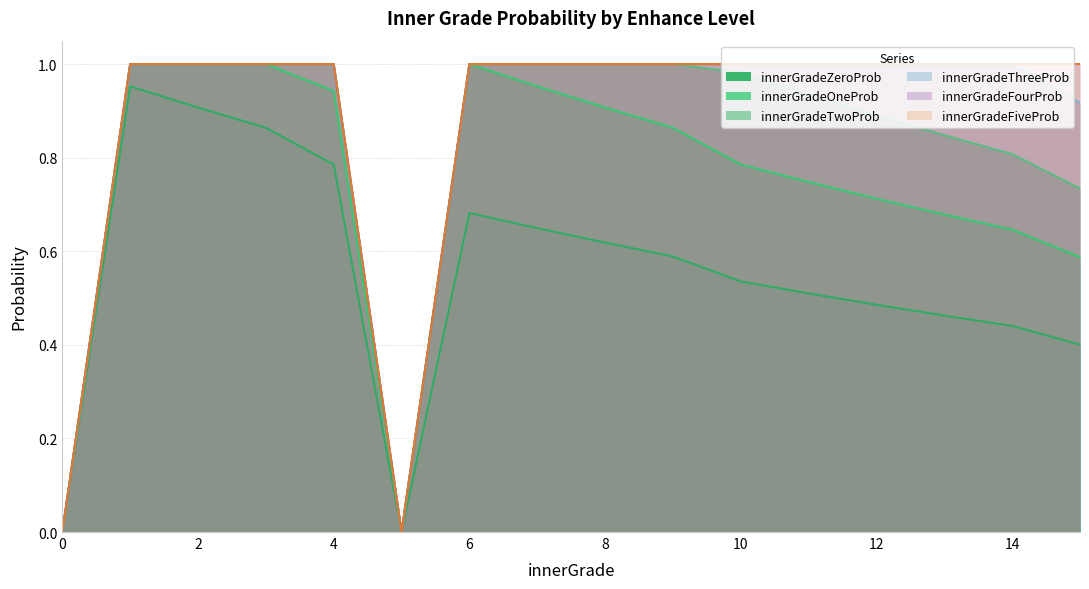

True or false: innerGradeOneProb and innerGradeFiveProb cross at least once.

False